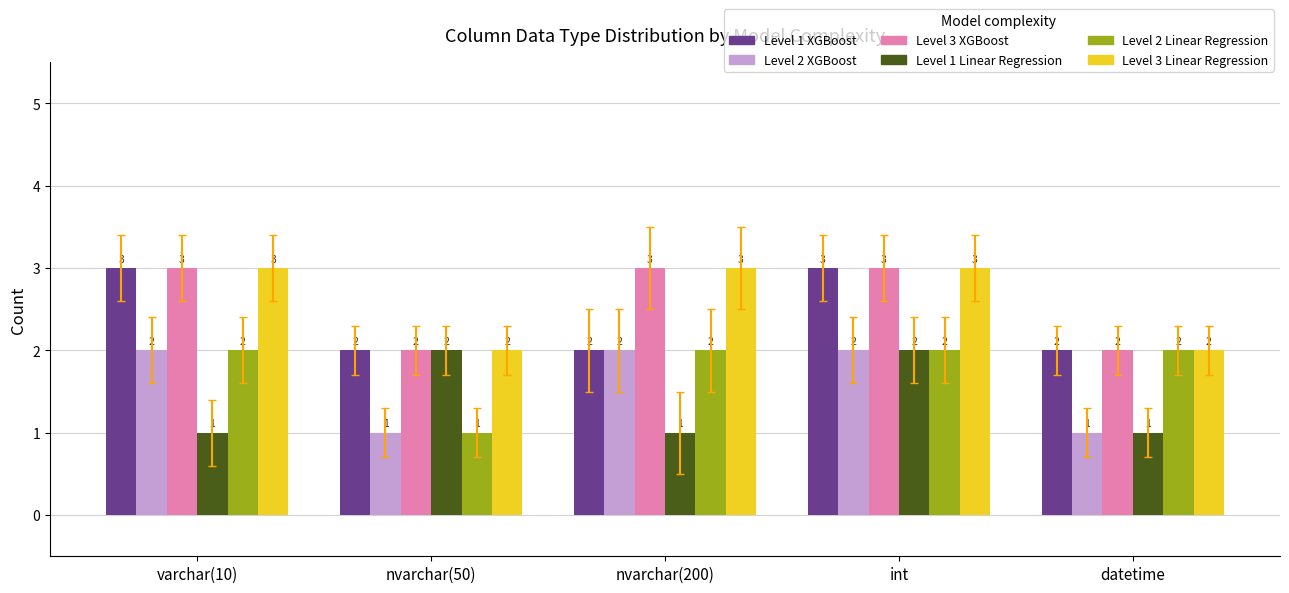

Is the value of Level 1 XGBoost at varchar(10) greater than the value of Level 2 Linear Regression at int?

Yes